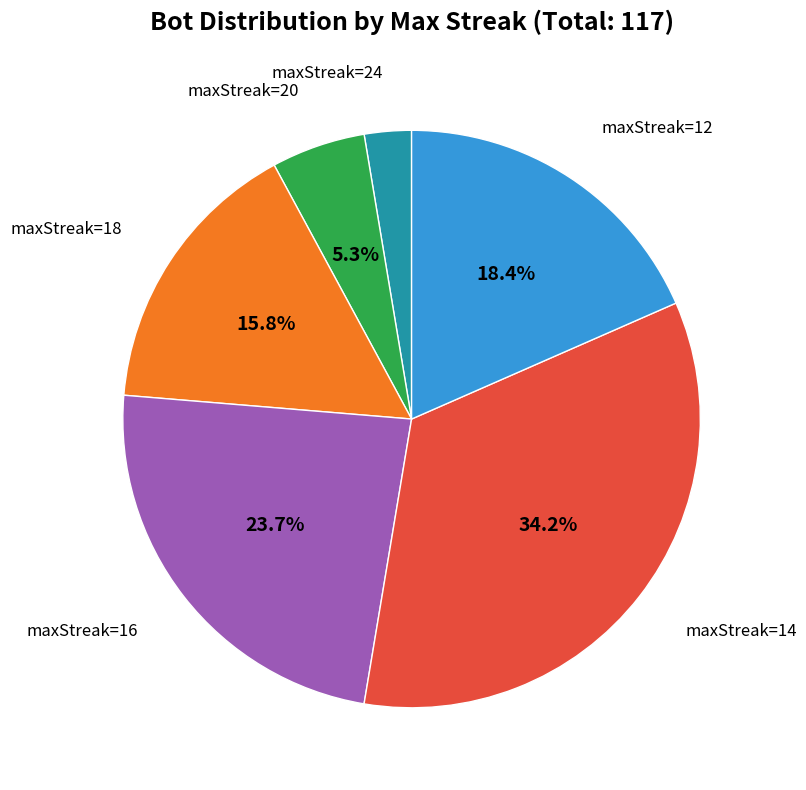

Is there any slice that represents more than half of the pie?

No